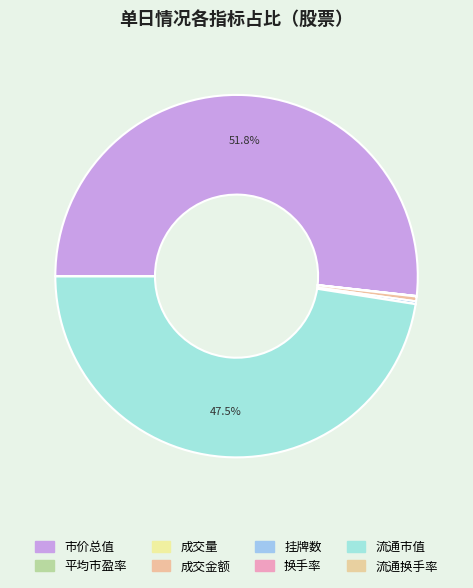

How many segments does this pie chart have?

8